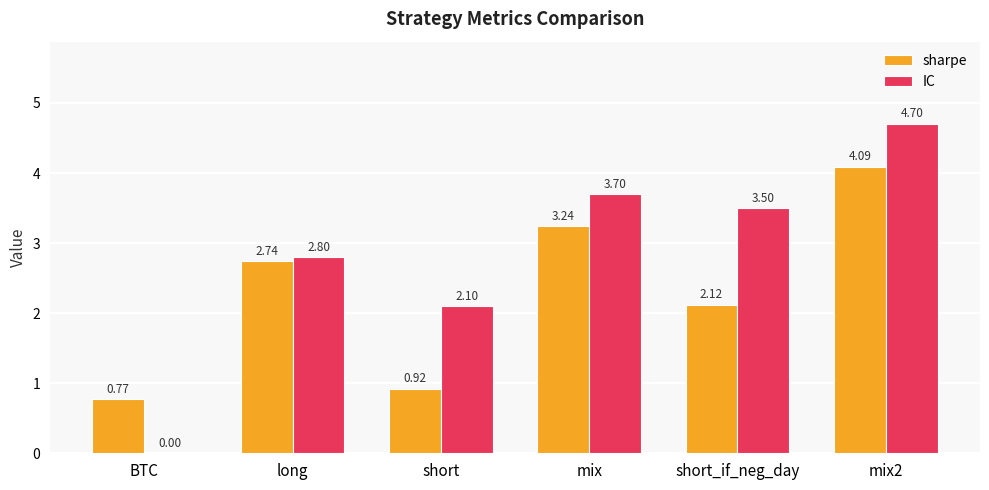

What is the average value of the IC series?

2.8